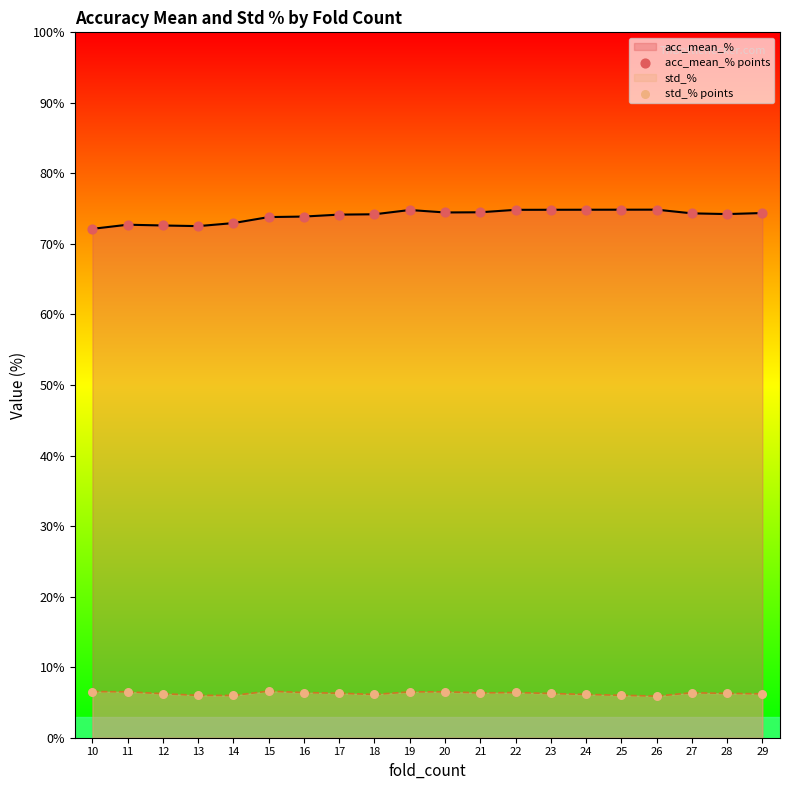

At how many categories does at least one series exceed 68?

20